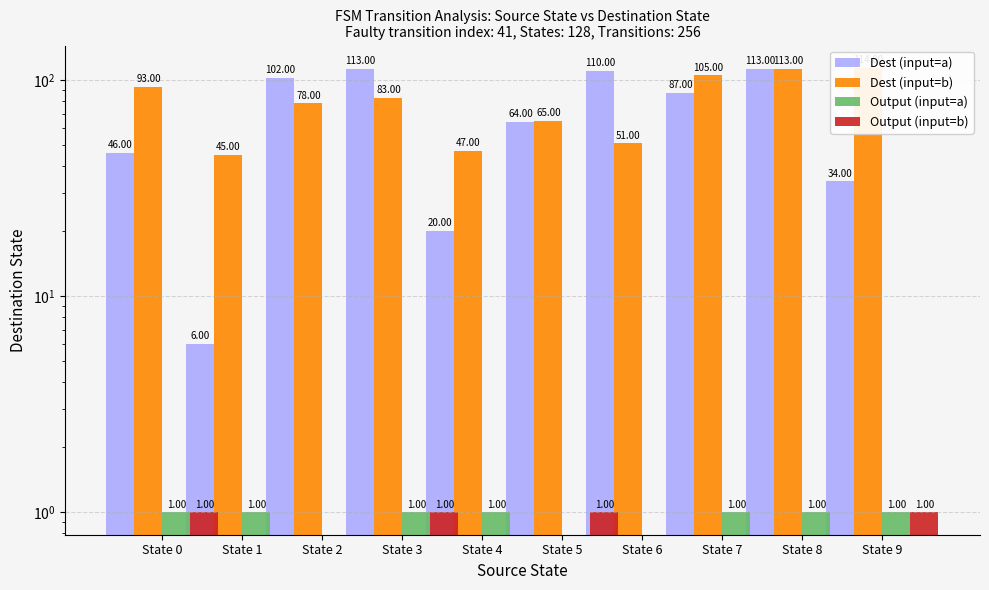

Is the value of Dest (input=b) at State 1 greater than the value of Output (input=b) at State 0?

Yes